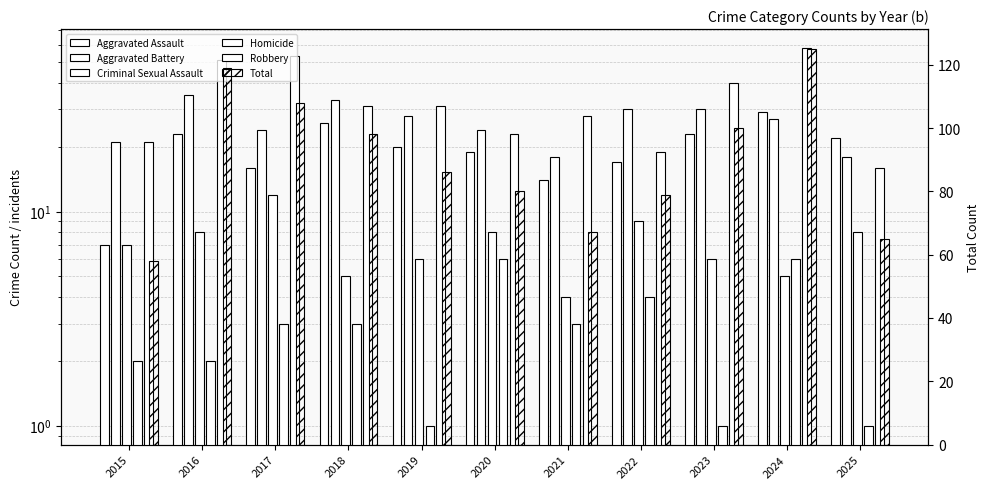

At which label does Aggravated Assault reach its peak?

2024